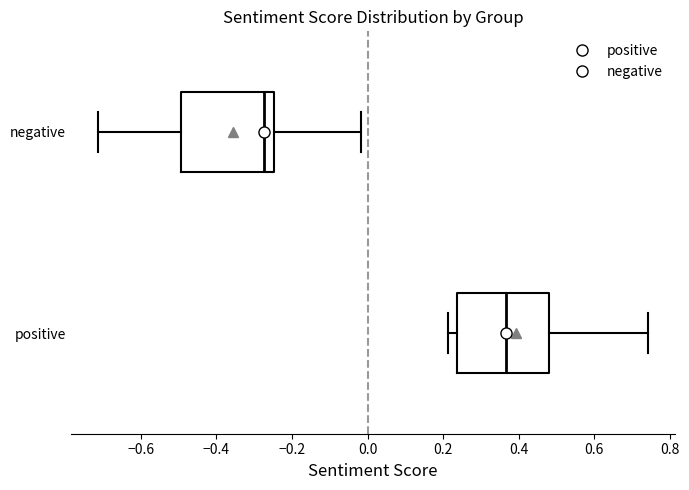

Which box has the furthest to the right median line?

positive